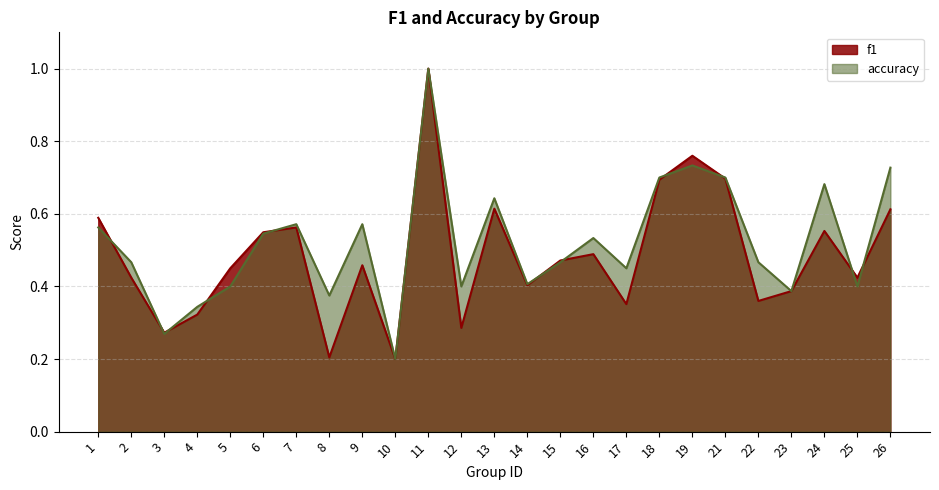

True or false: accuracy has a value of 0.4 at 14.

True